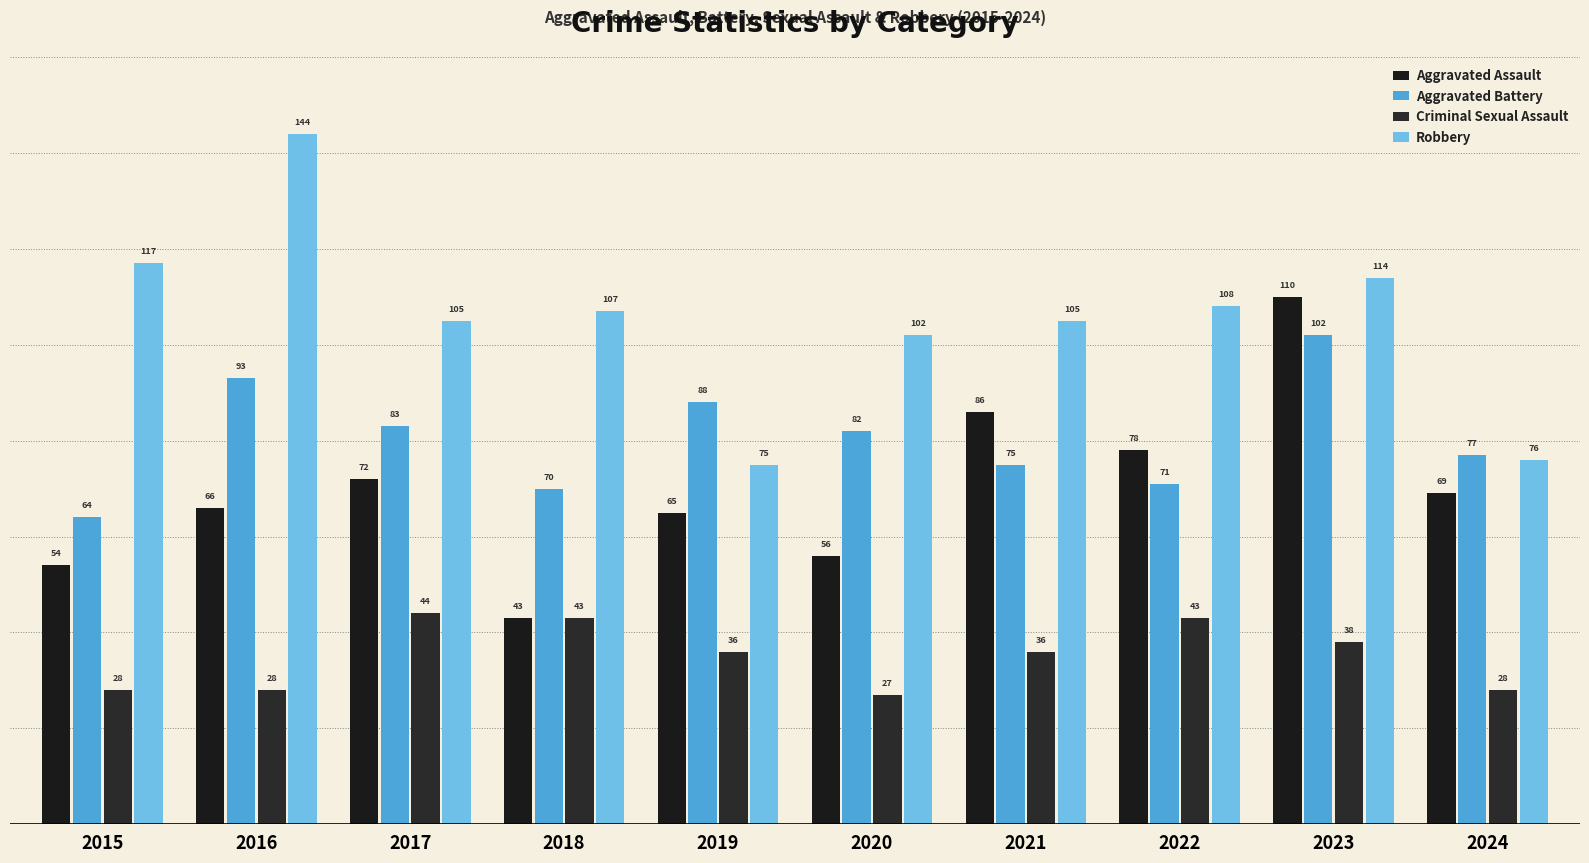

List the series in order of their peak value, lowest first.

Criminal Sexual Assault, Aggravated Battery, Aggravated Assault, Robbery